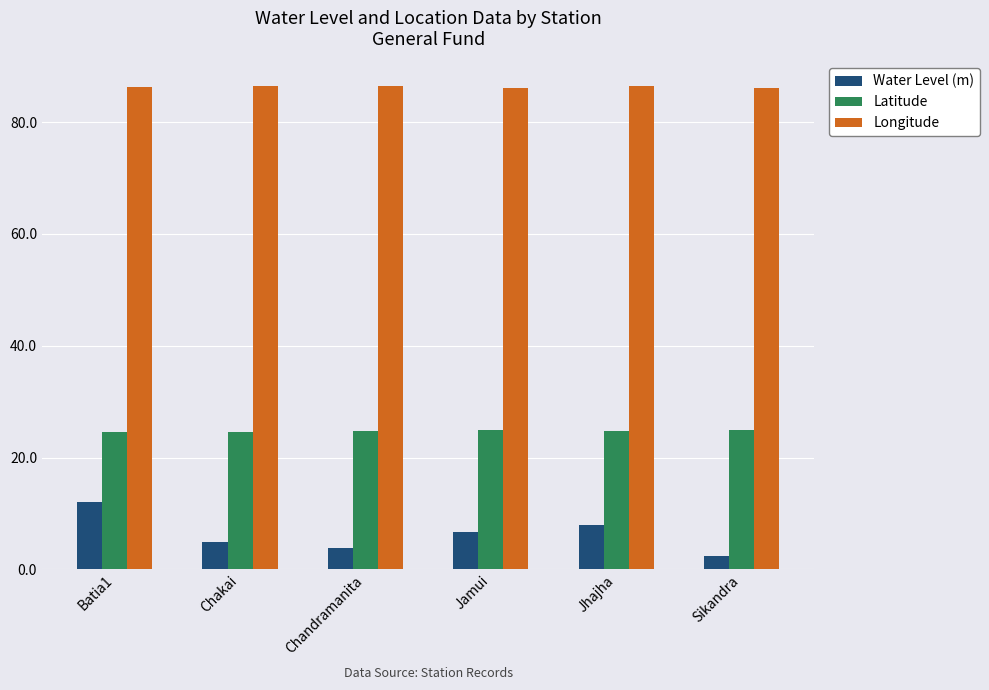

Is it true that Water Level (m) equals 8.1 at Batia1?

False